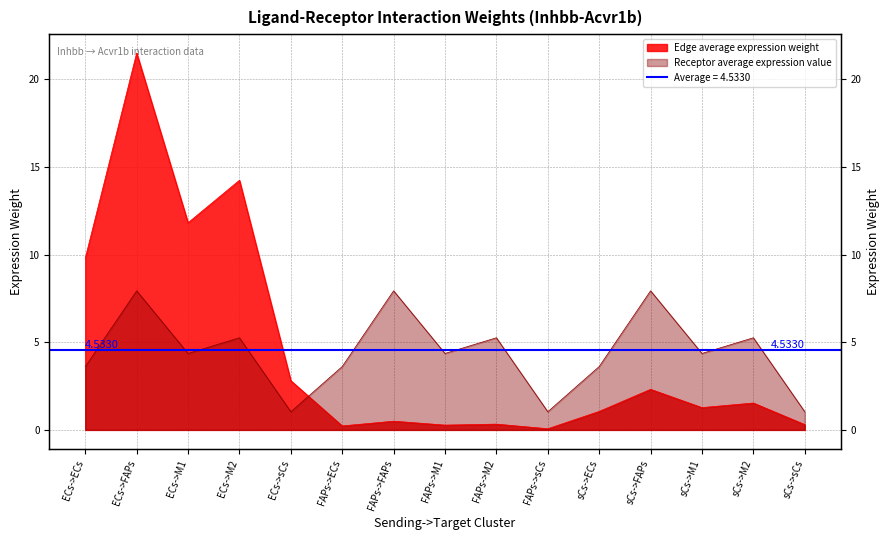

What is the sum of the Edge average expression weight values at sCs->M2 and ECs->ECs?

11.3